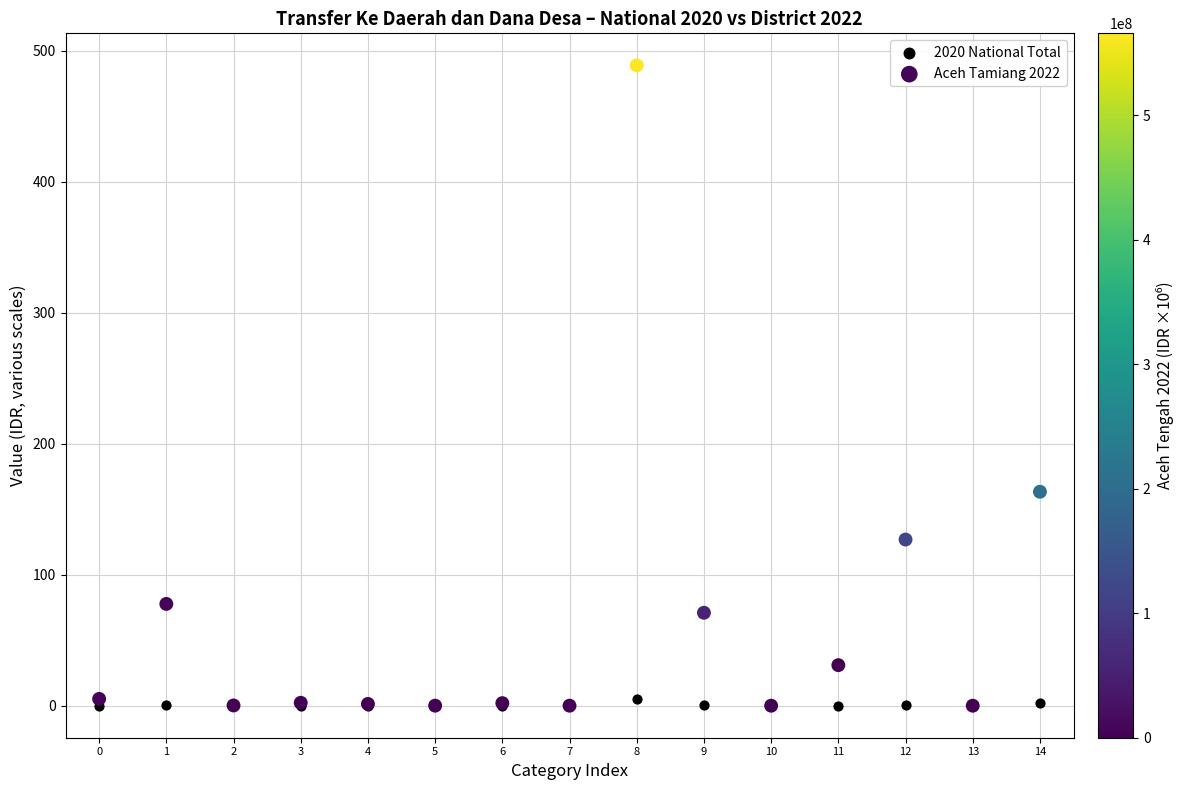

Across all series, what Y value is closest to 244?

163.4